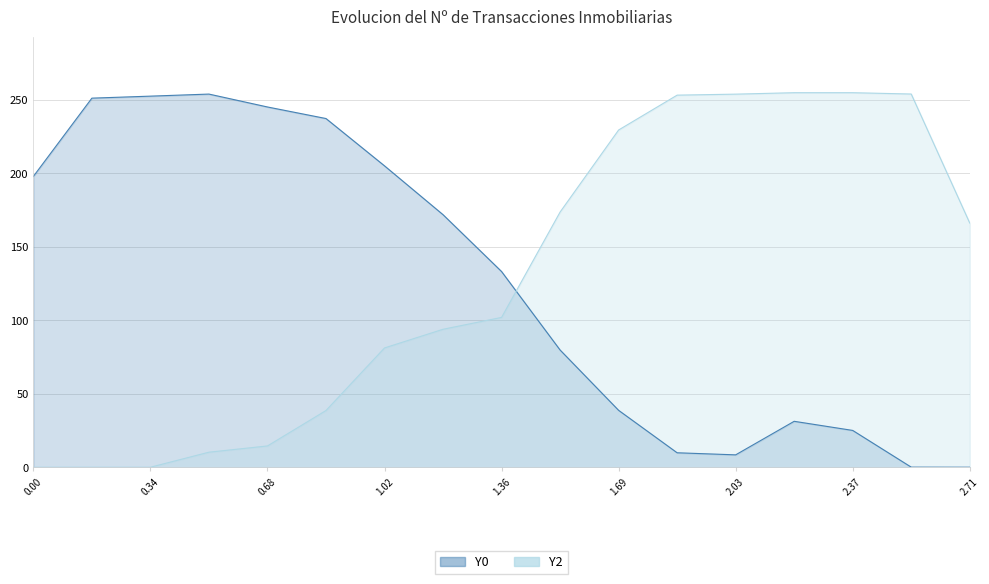

True or false: Y0 has more than 1 points higher than both neighbors.

True